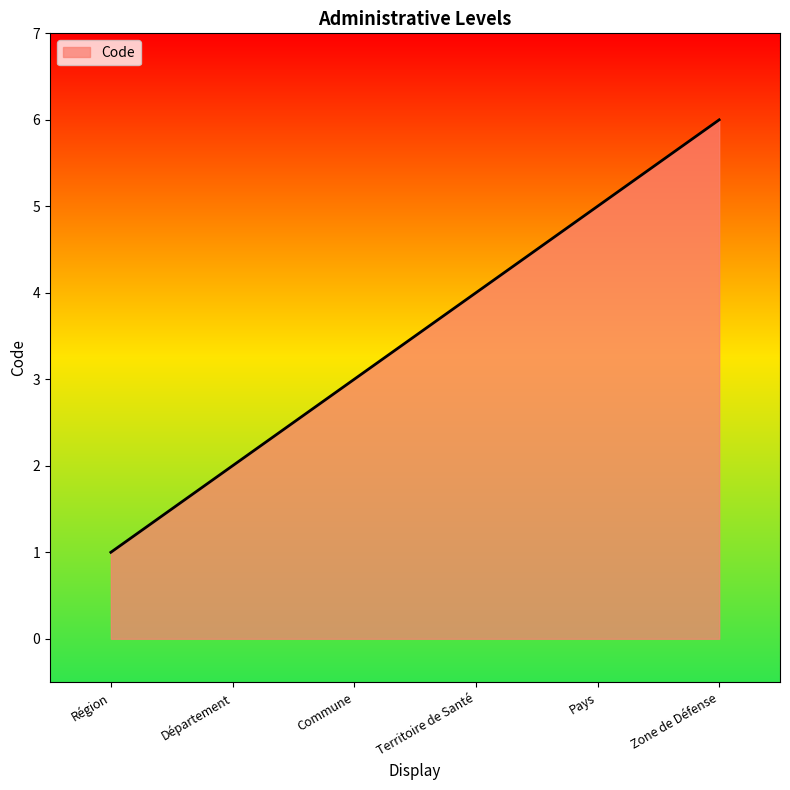

What position from the right is Département?

5